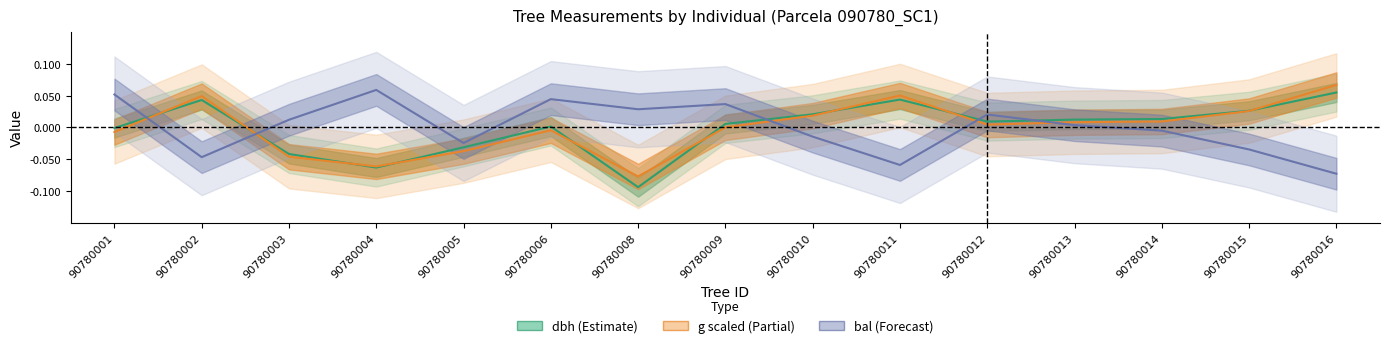

How many lines are shown in the chart?

3